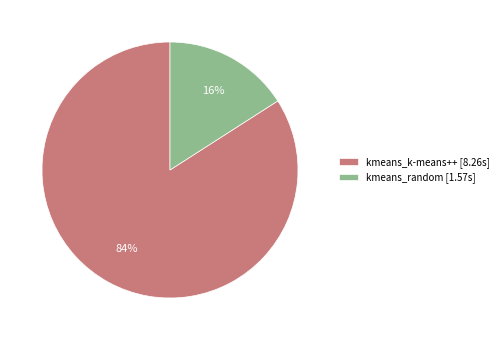

How many slices are in this pie chart?

2